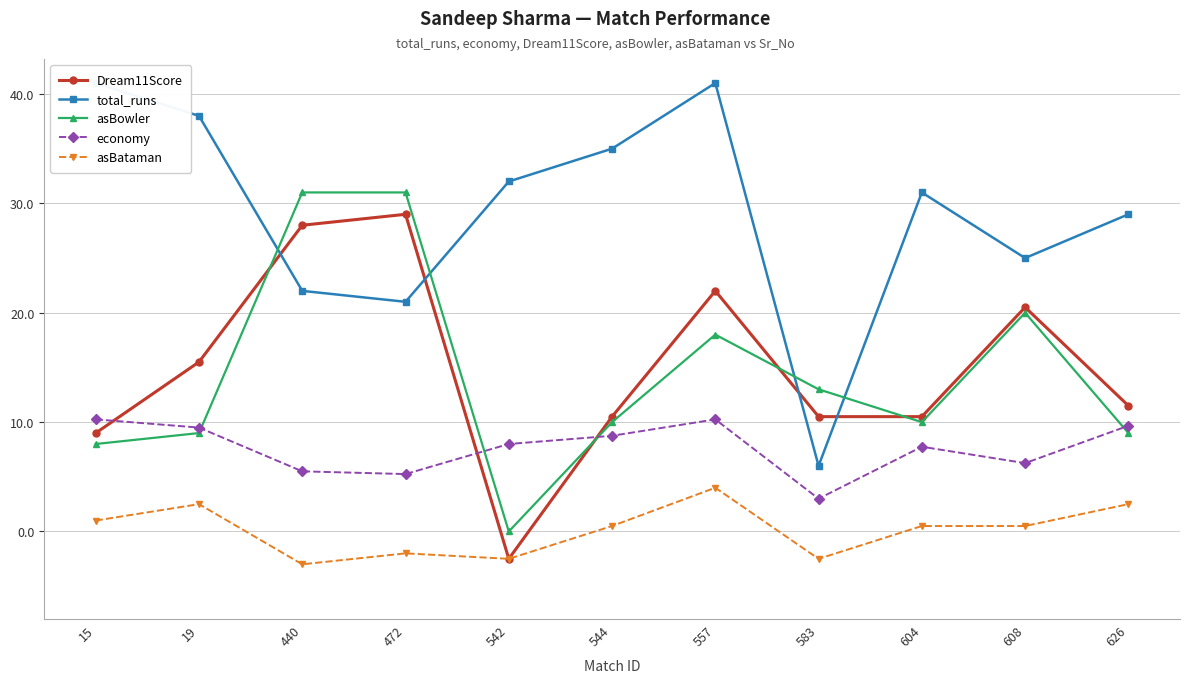

At how many categories does at least one series exceed 8?

11